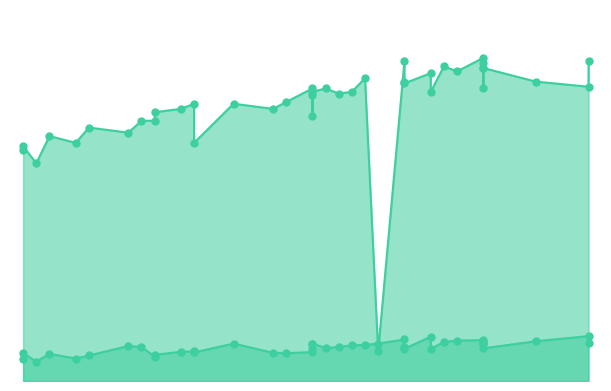

What is the sum of all BERAT values?

391.5